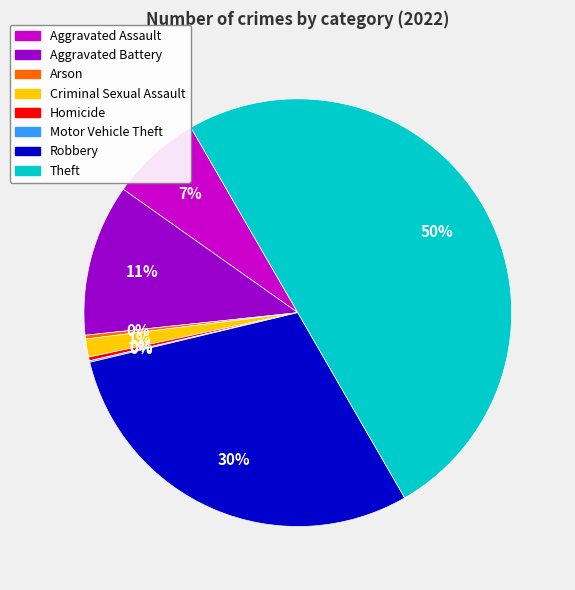

To the nearest percent, what is the average slice percentage?

12%